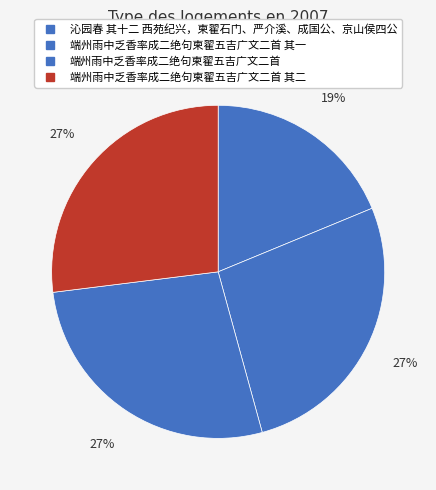

Rank the categories by value from highest to lowest.

端州雨中乏香率成二绝句柬翟五吉广文二首, 端州雨中乏香率成二绝句柬翟五吉广文二首 其二, 端州雨中乏香率成二绝句柬翟五吉广文二首 其一, 沁园春 其十二 西苑纪兴，柬翟石门、严介溪、成国公、京山侯四公